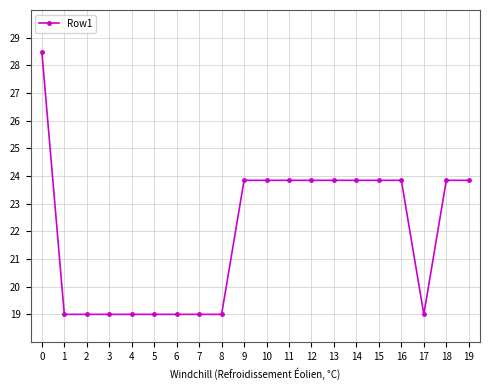

What is the value of the 4th point from the left?

19.0